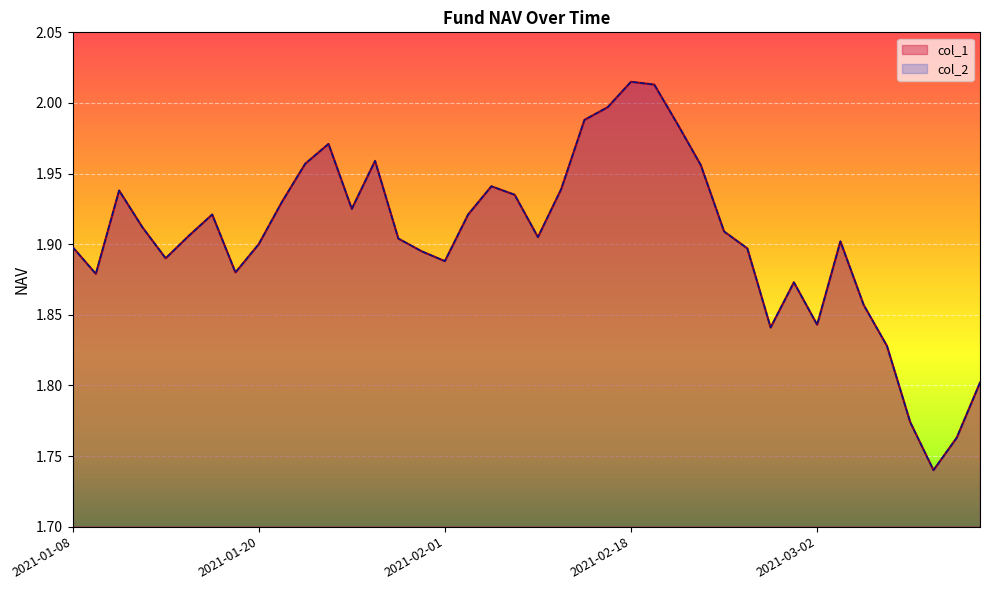

True or false: col_1 has more than 0 interior local peaks.

True